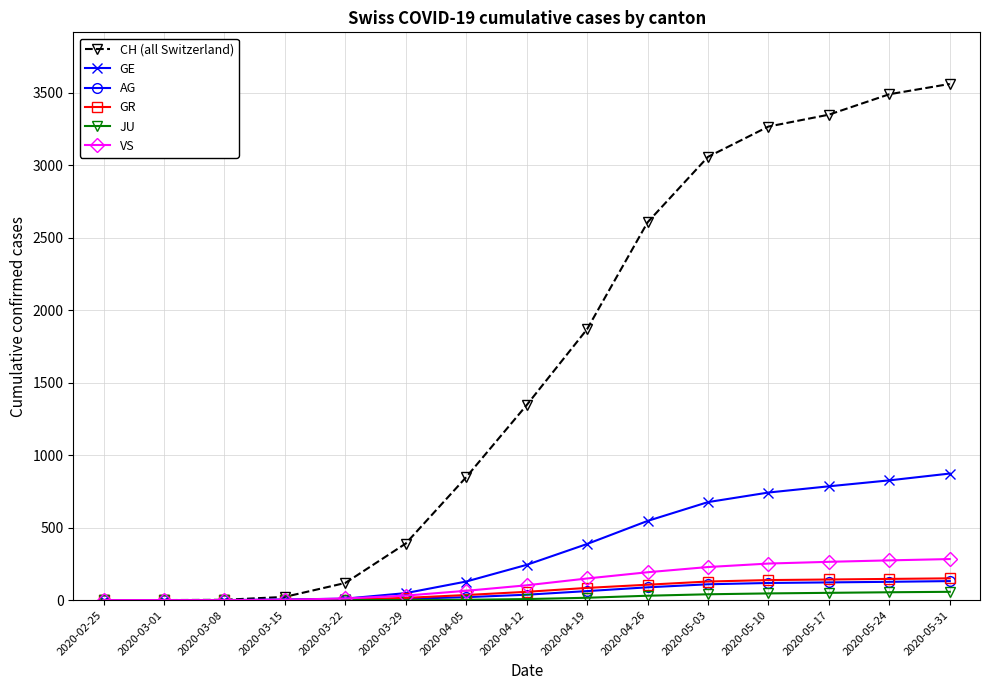

What is the maximum value for GE?

873